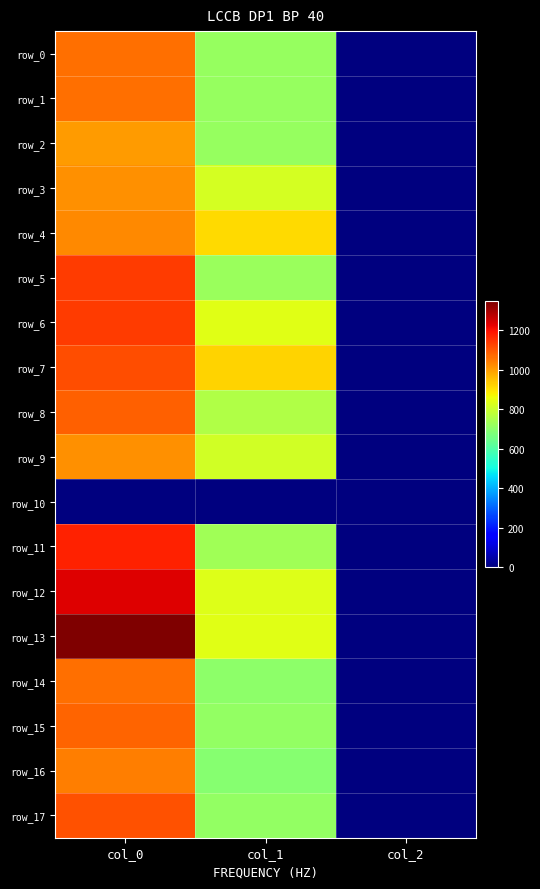

At how many categories does at least one series exceed 307?

2